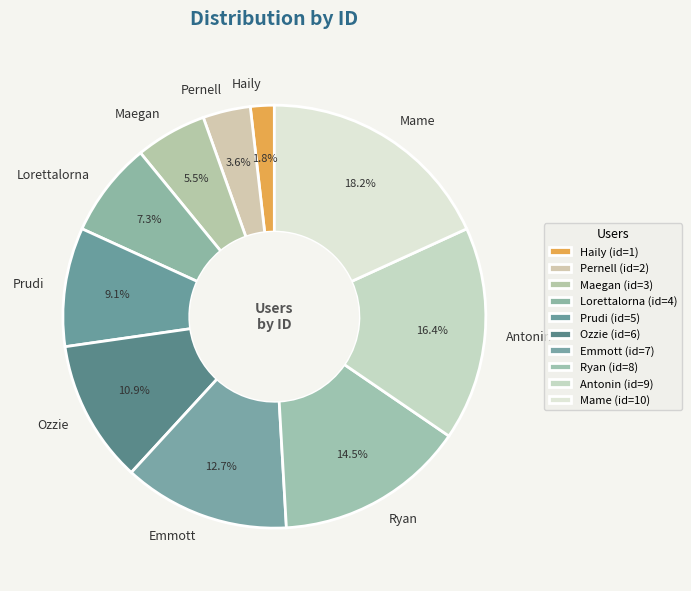

Between Haily and Ozzie, which is larger?

Ozzie